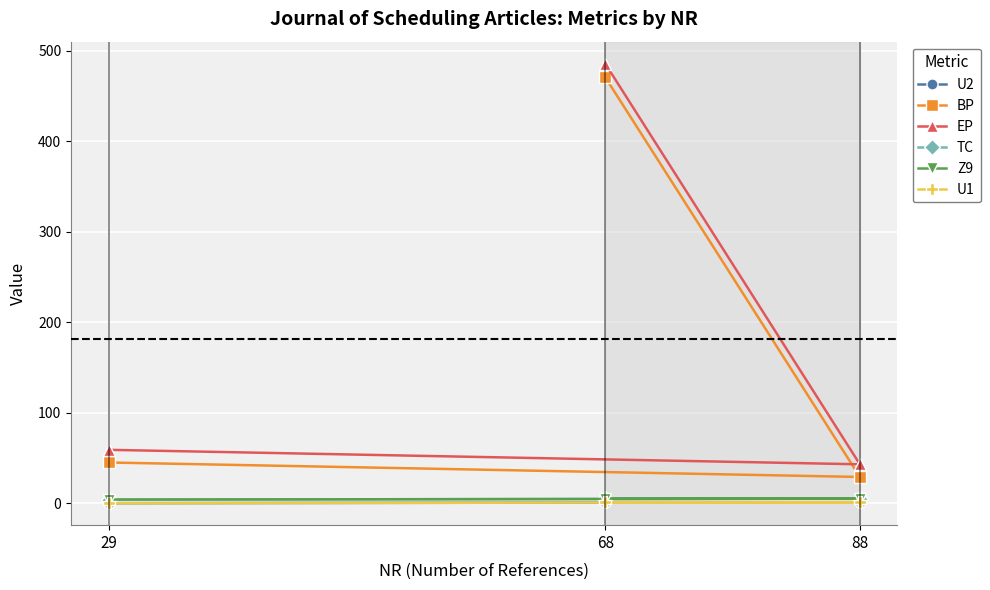

How many values in the EP series are below 59?

1